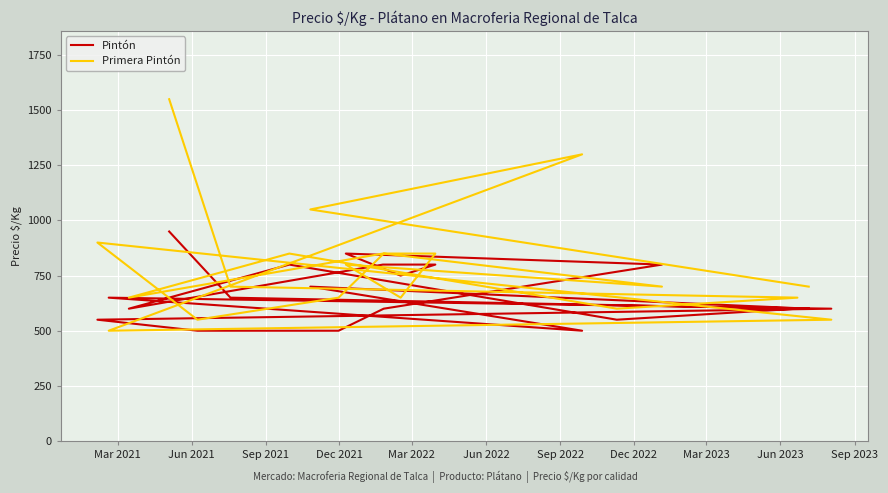

Which series has the largest total across all categories?

Primera Pintón